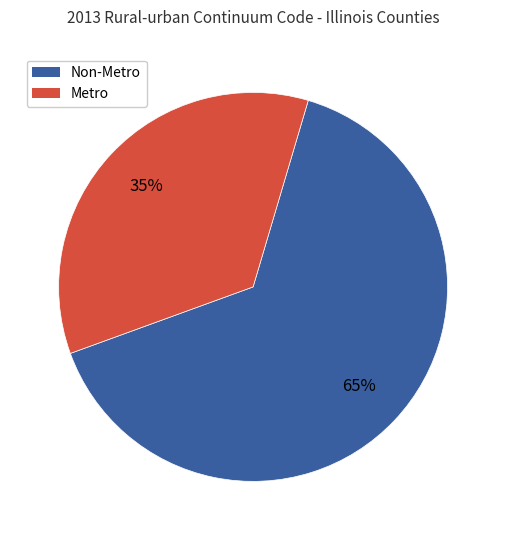

Is the sum of Metro and Non-Metro greater than half?

Yes